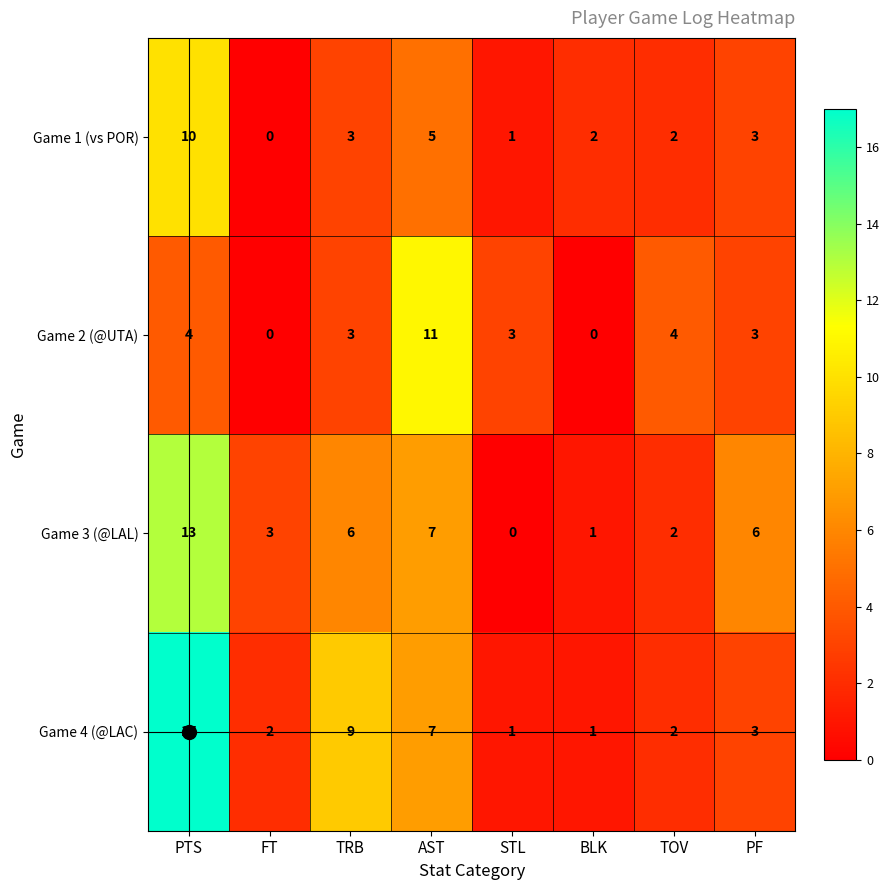

Rank the series by their maximum value, from lowest to highest.

Game 1 (vs POR), Game 2 (@UTA), Game 3 (@LAL), Game 4 (@LAC)